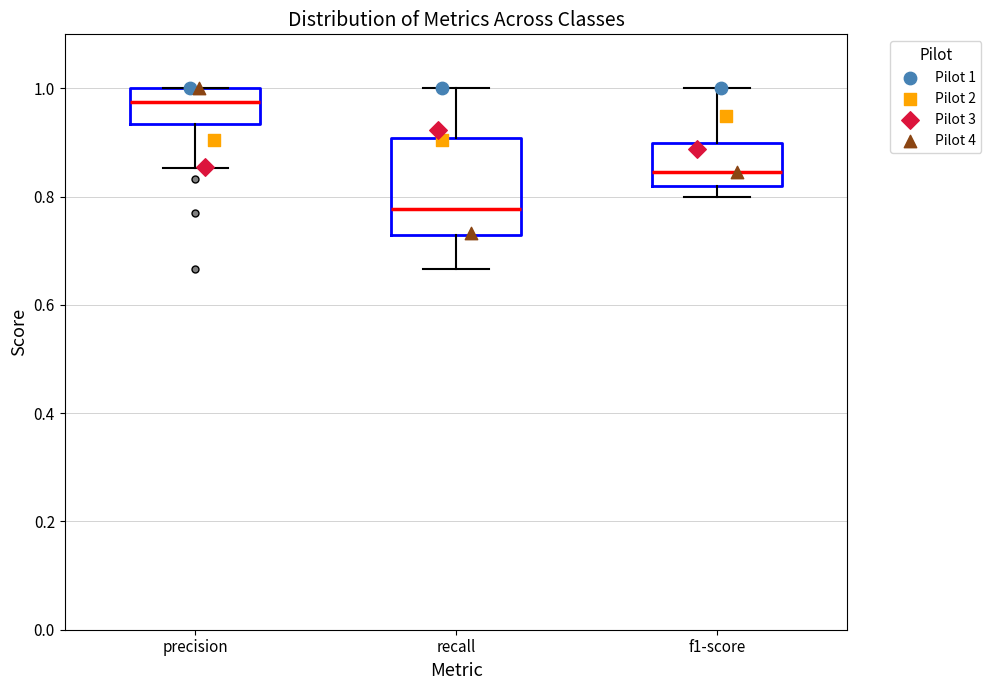

Which box has the lowest median line?

recall